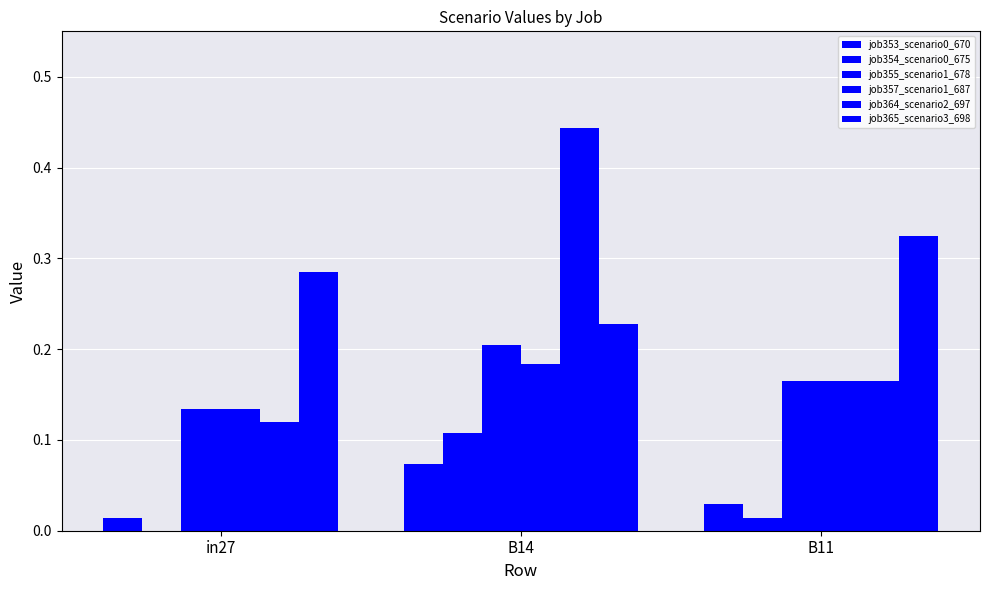

Which series has the widest spread of values?

job364_scenario2_697